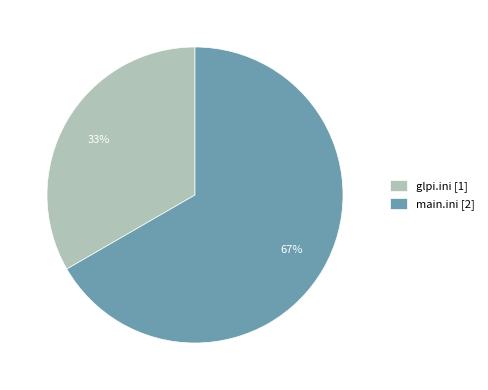

To the nearest percent, what is the combined percentage of glpi.ini and main.ini?

100%